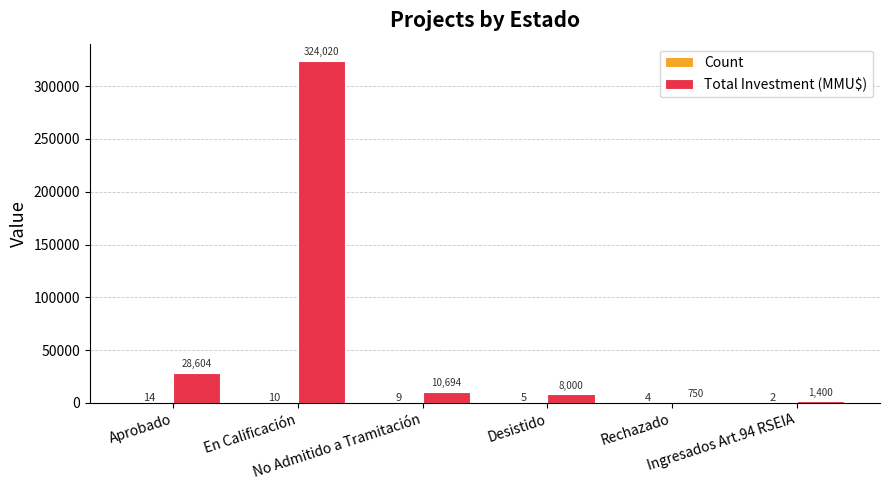

Which series has the largest total across all categories?

Total Investment (MMU$)